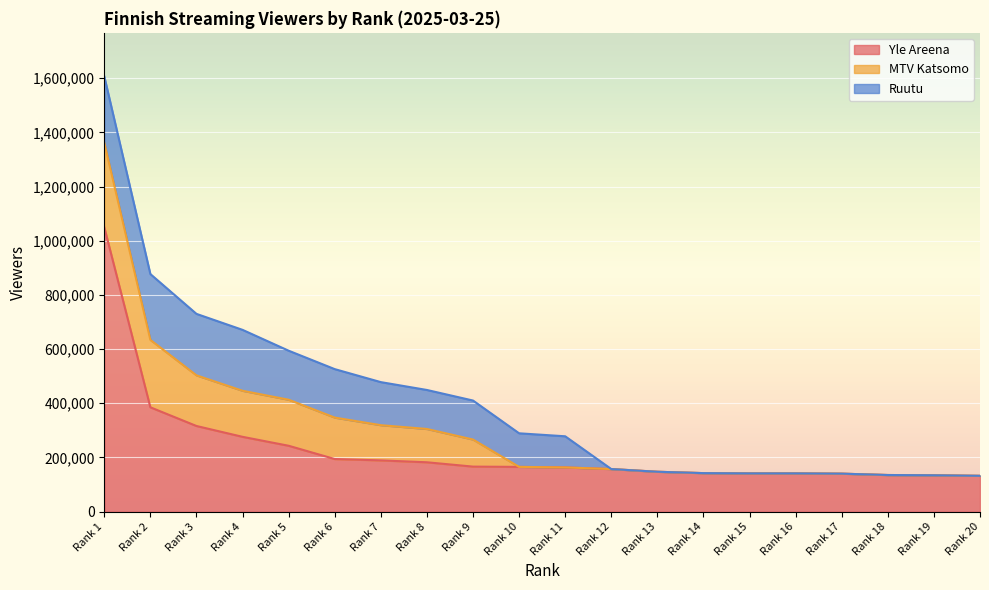

What is the highest value of the MTV Katsomo series?

312000